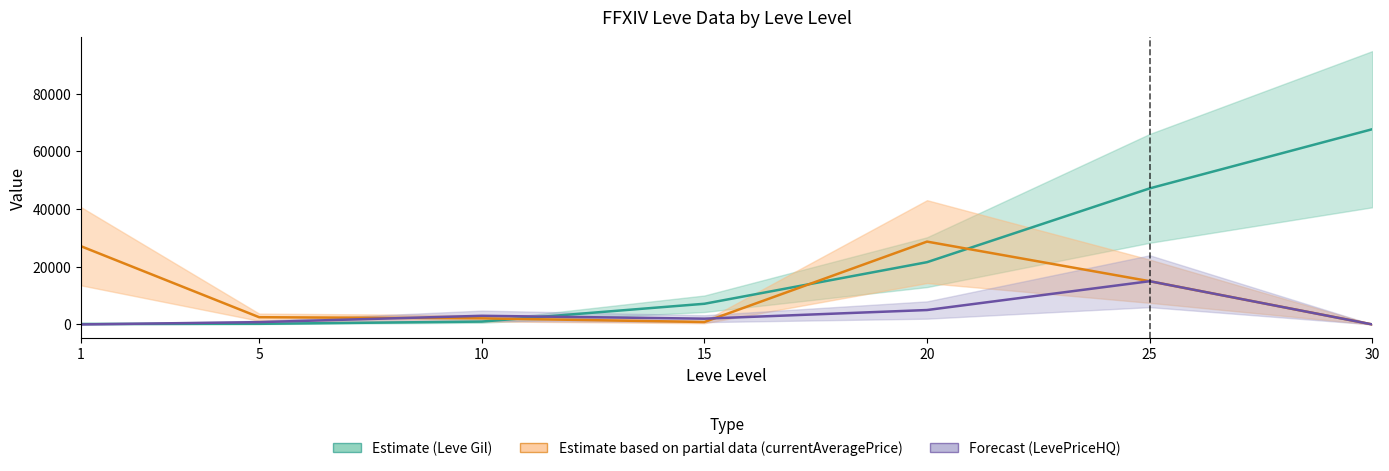

What is the sum of all LevePriceHQ (Forecast) values?

25794